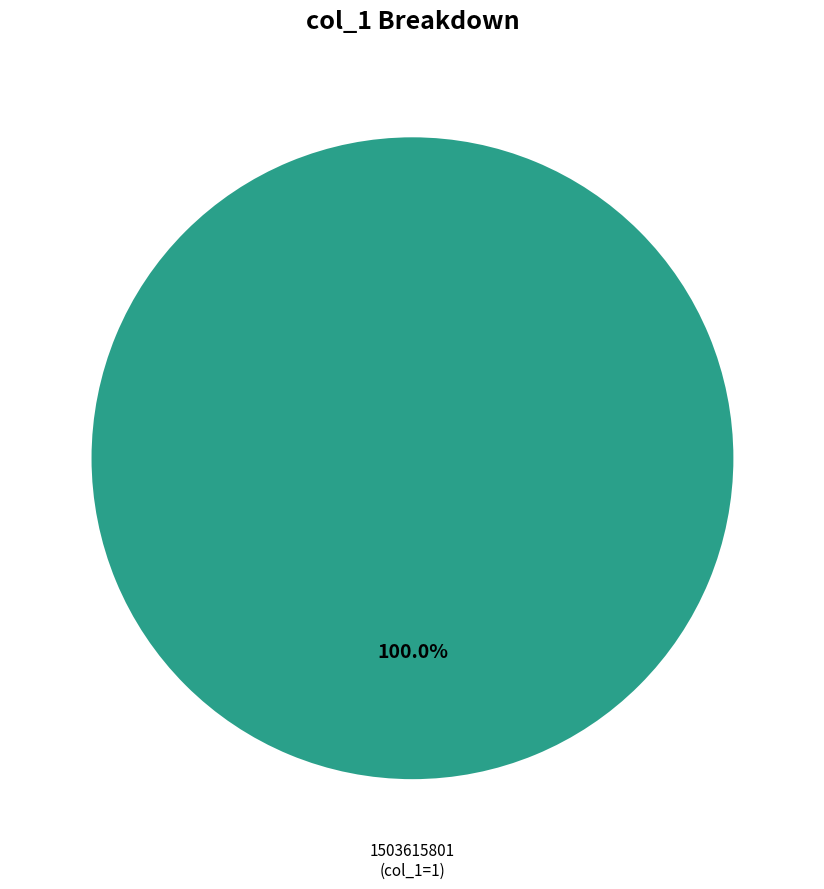

Rank the categories by value from lowest to highest.

1503615801